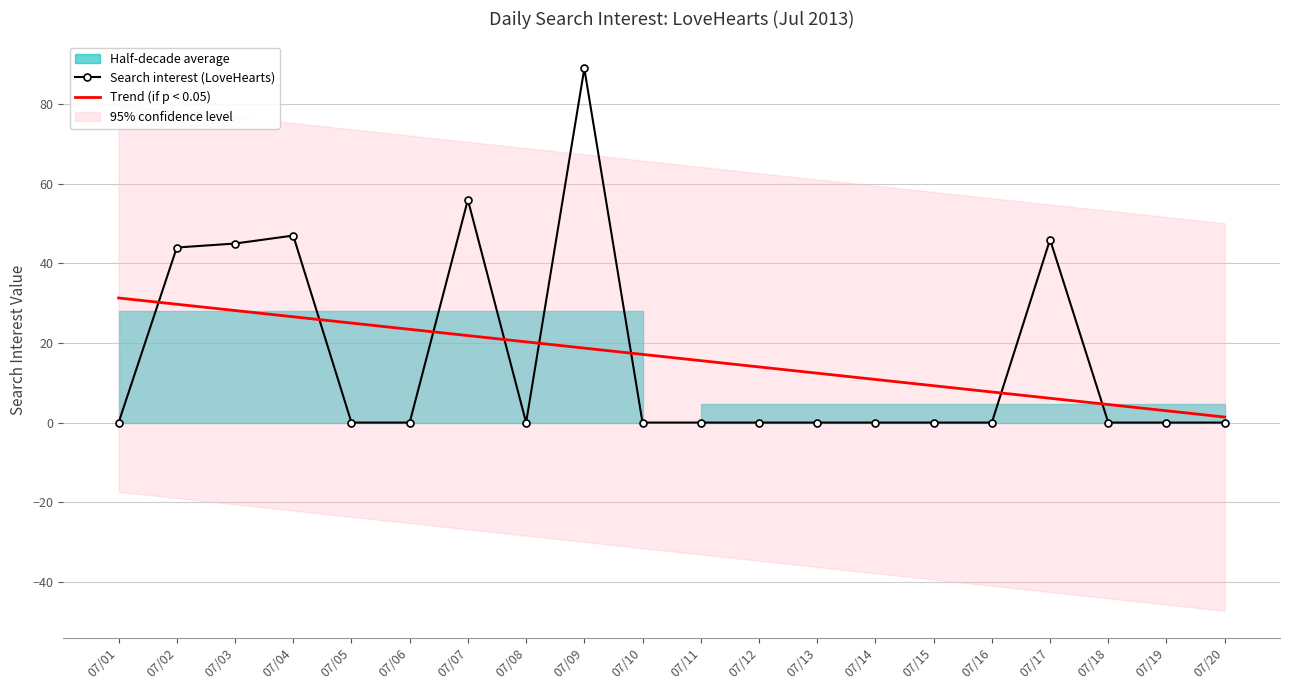

Which series has the largest total across all categories?

Search interest (LoveHearts)